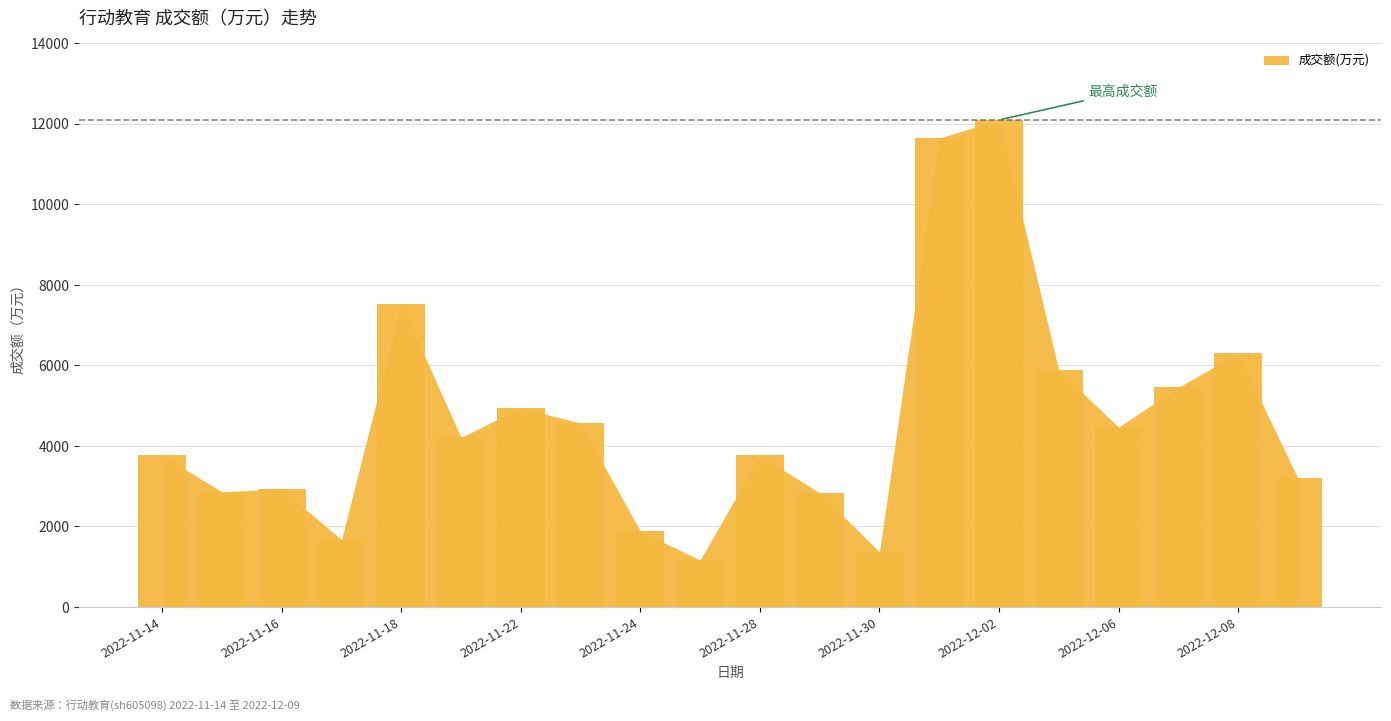

What is the maximum value shown in the chart?

12097